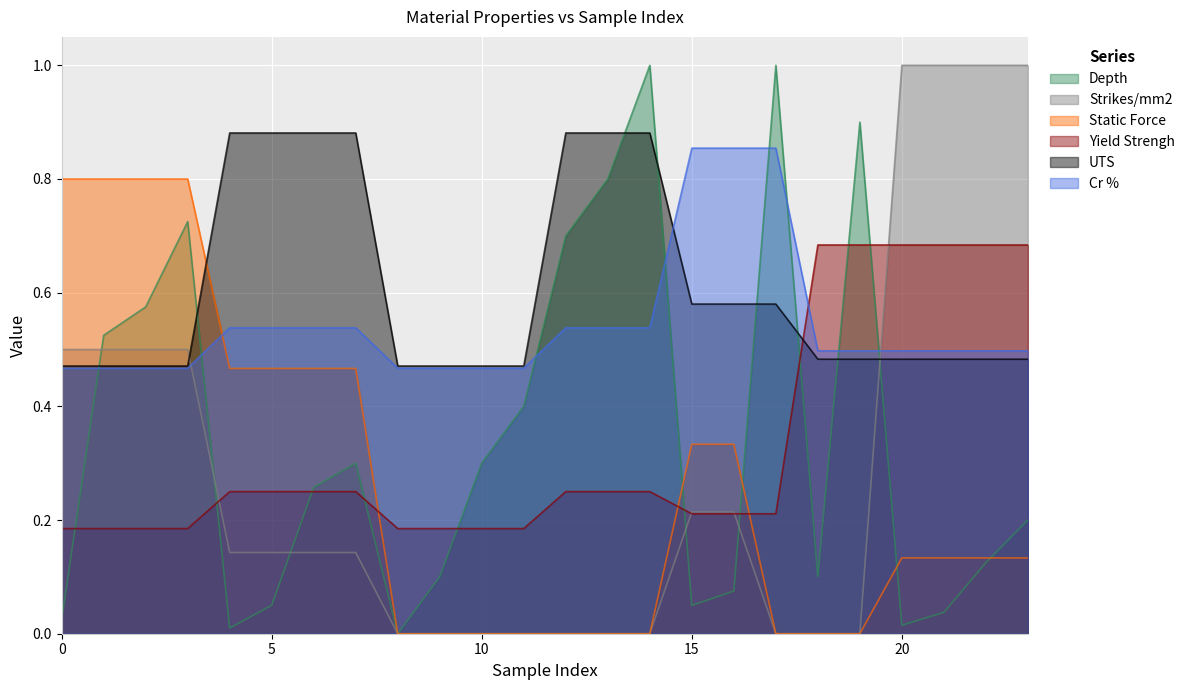

What is the total value across all series at 10?

1.4